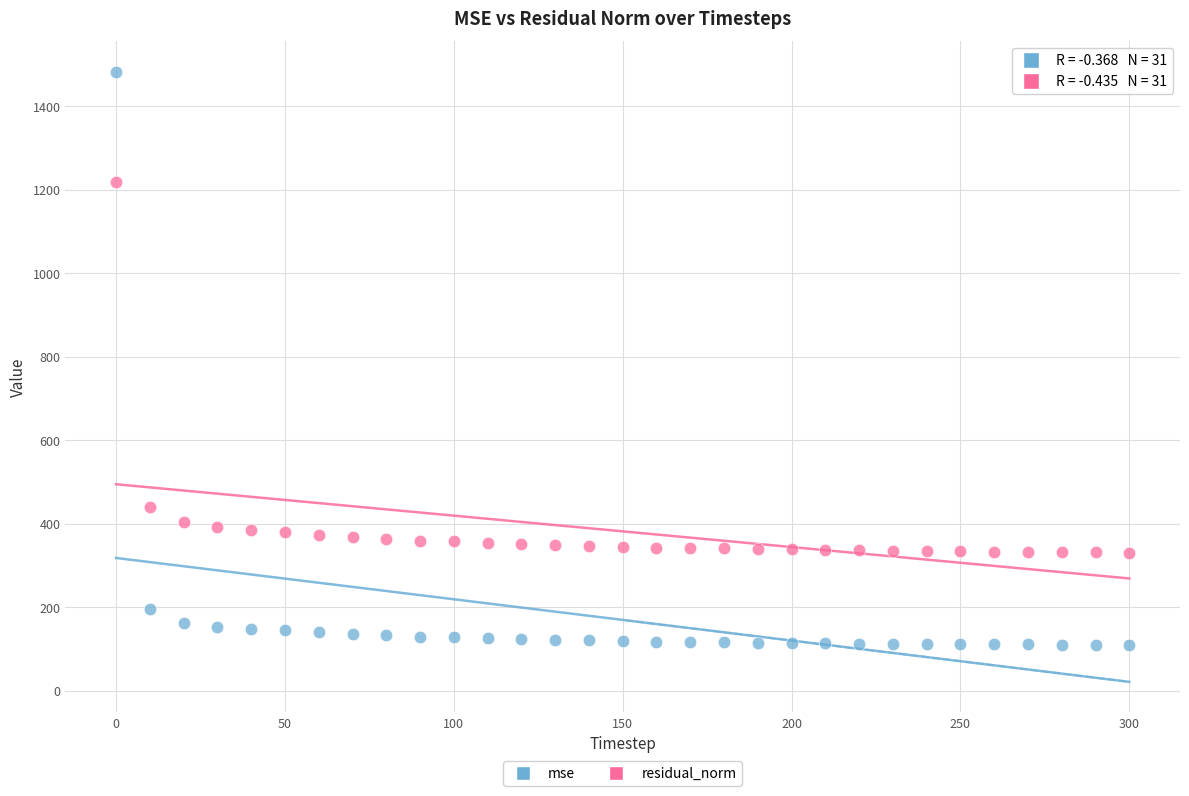

Which series contains the highest Y value?

mse